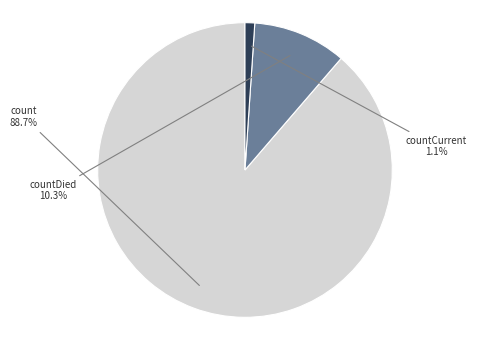

How much of the chart is everything except countDied?

89.7%